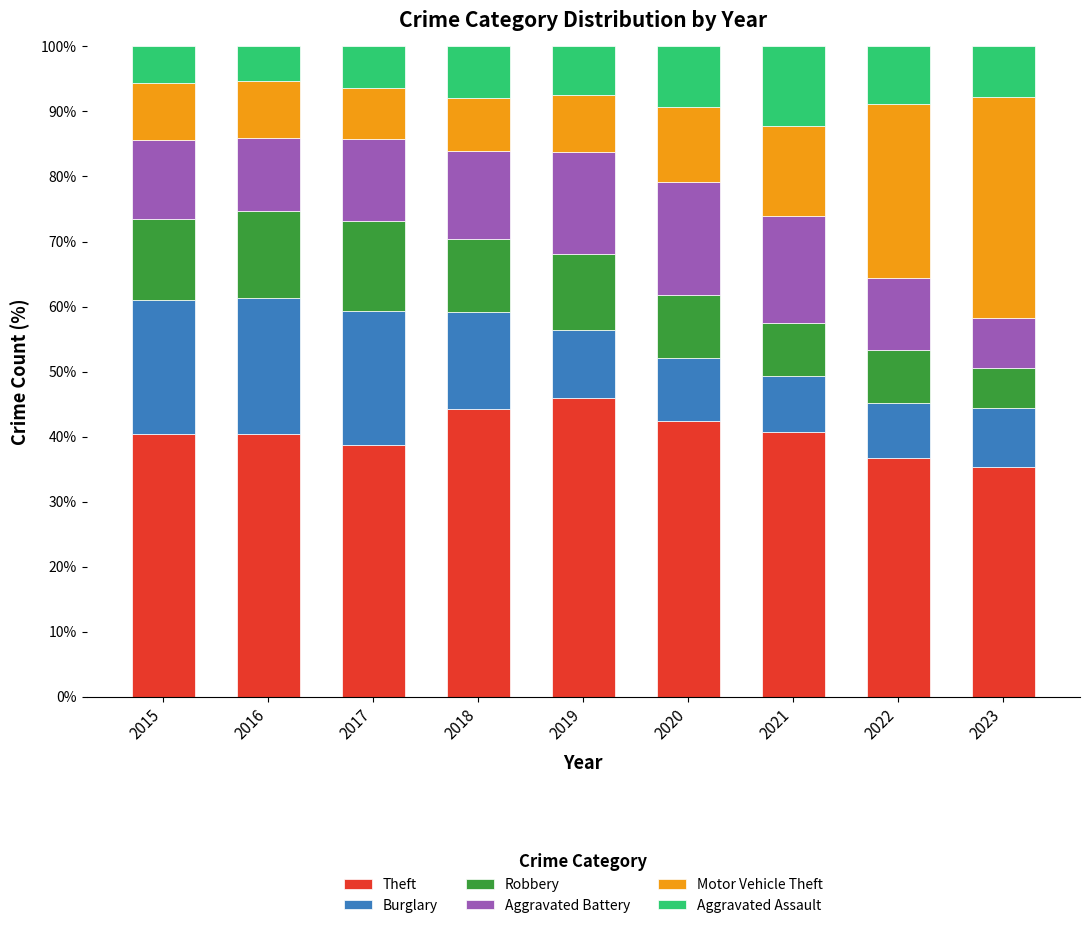

What is the sum of all Theft values?

365.0